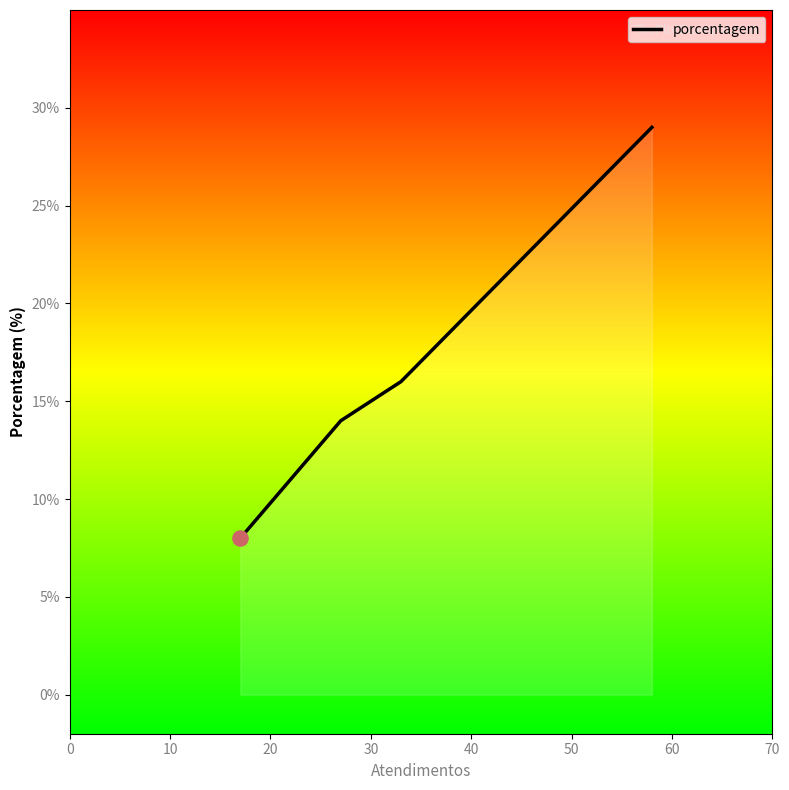

What is the maximum value shown in the chart?

29